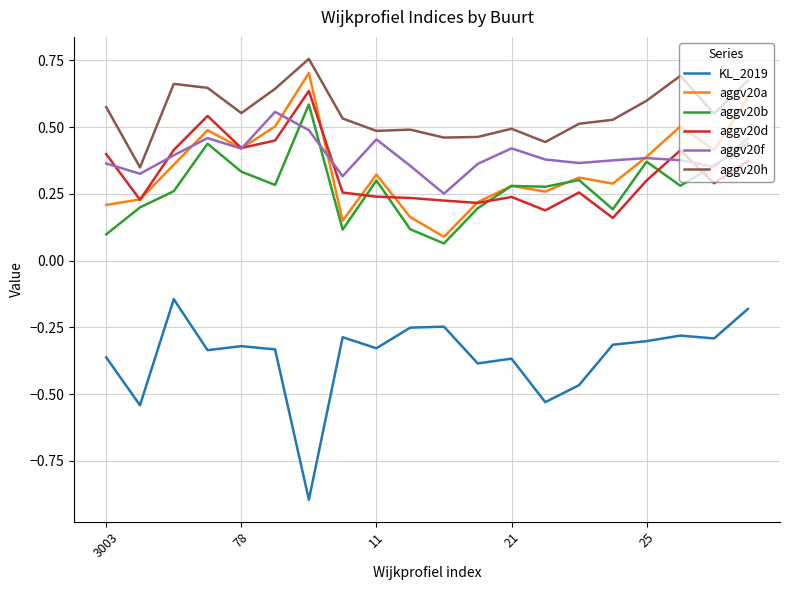

Which series has the widest spread of values?

KL_2019